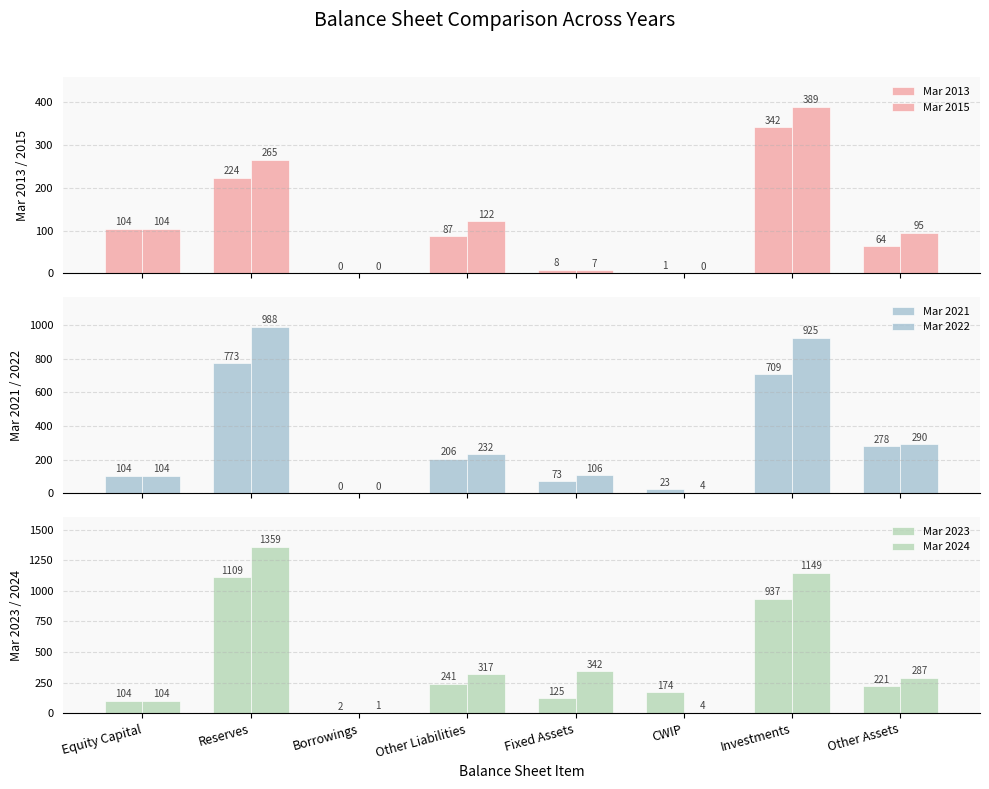

At which category is the sum across all series the highest?

Reserves